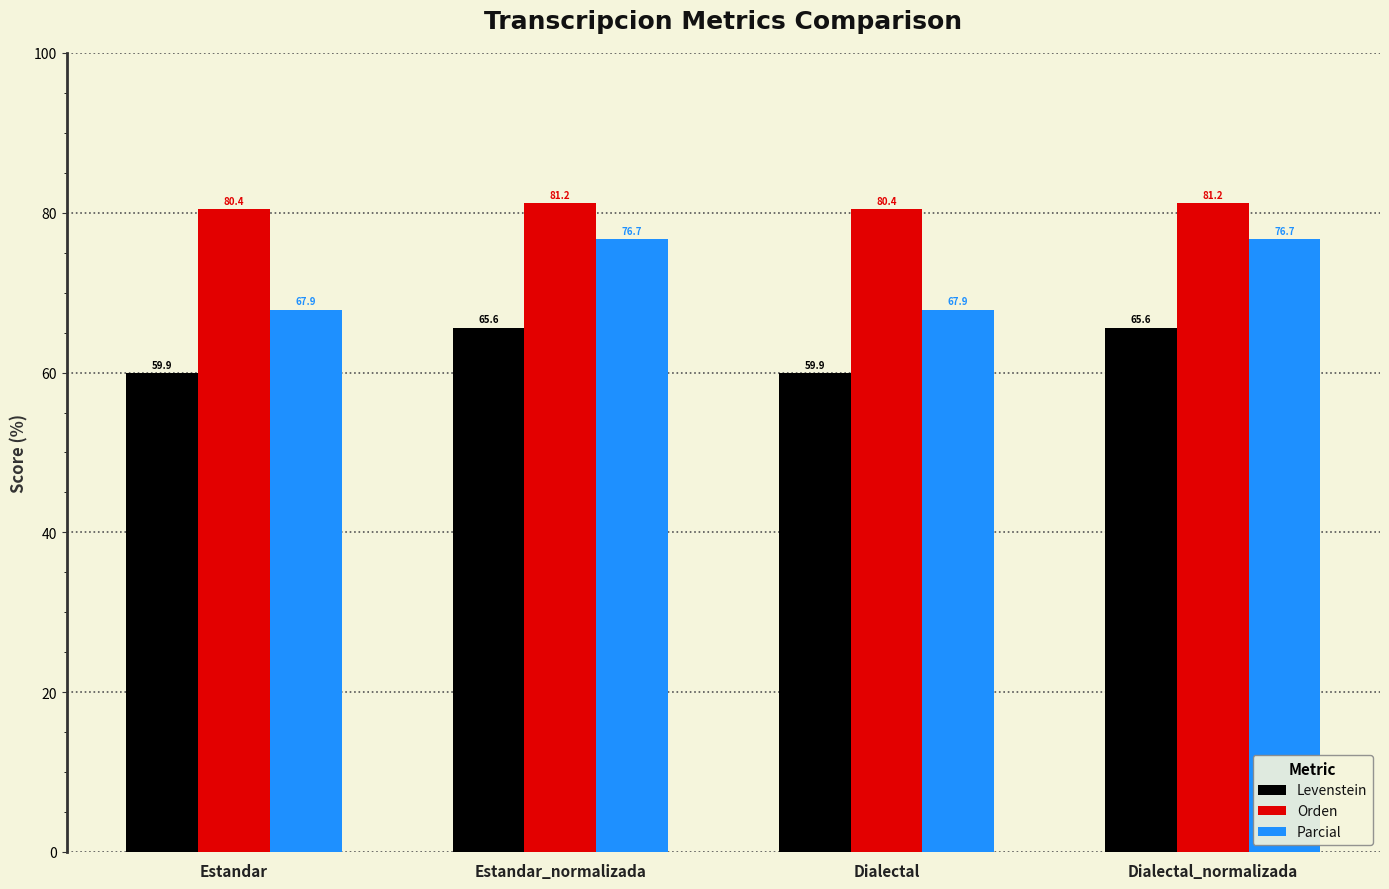

What is the approximate value of Orden at Estandar_normalizada?

81.2